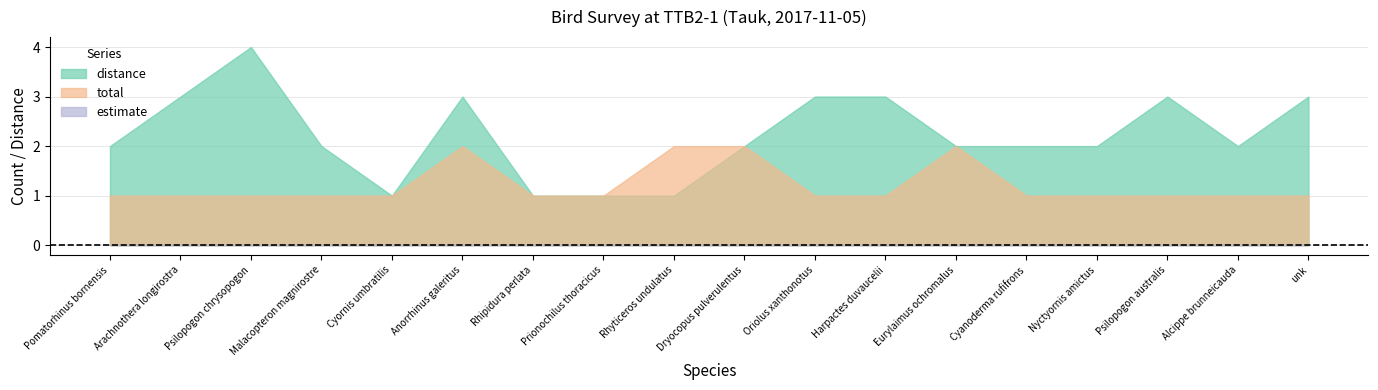

Which series has the largest total across all categories?

distance